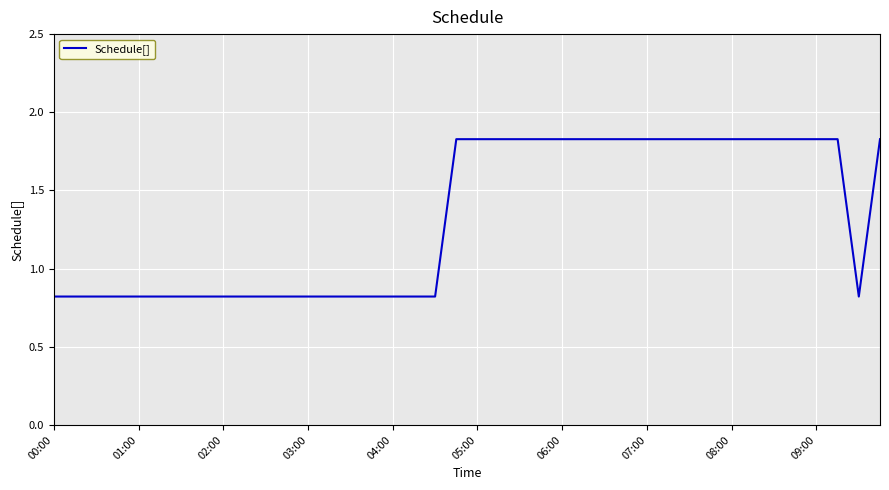

What is the difference between the maximum and minimum values?

1.0